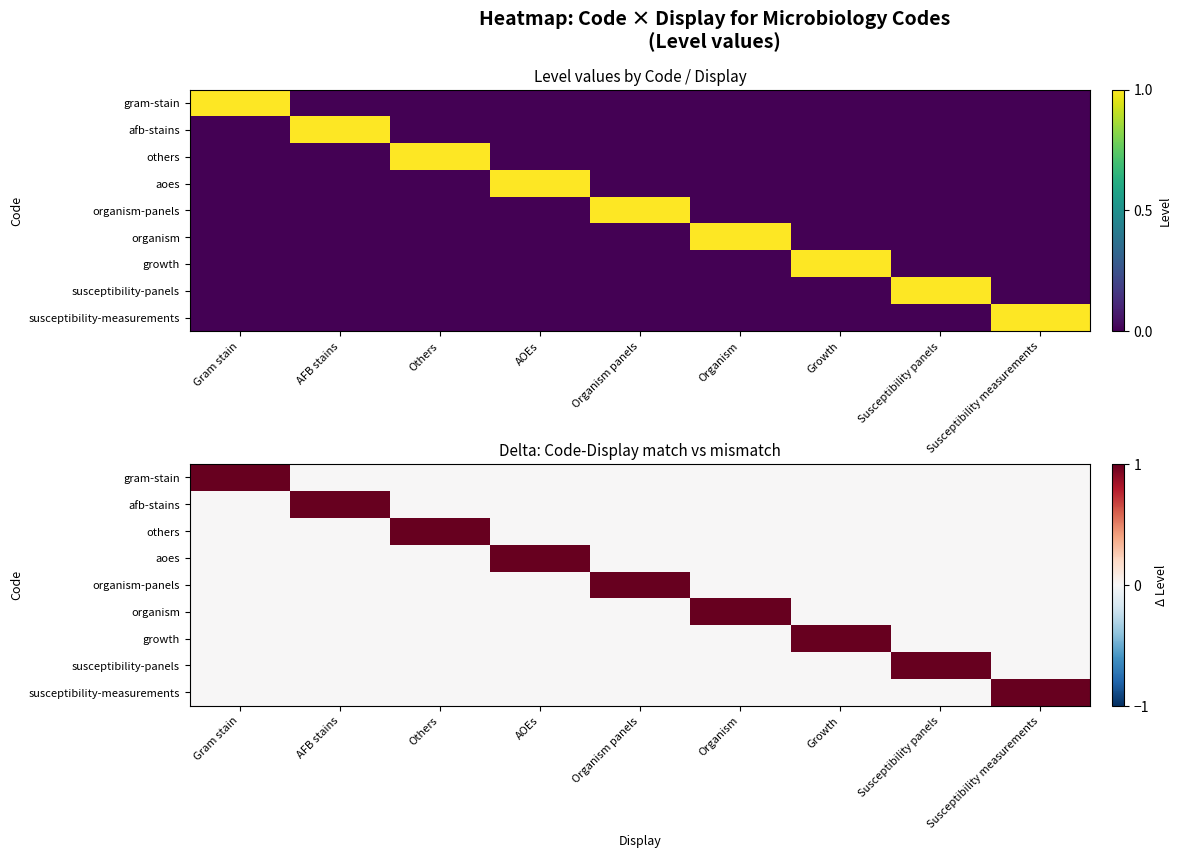

What is the sum of all gram-stain values?

1